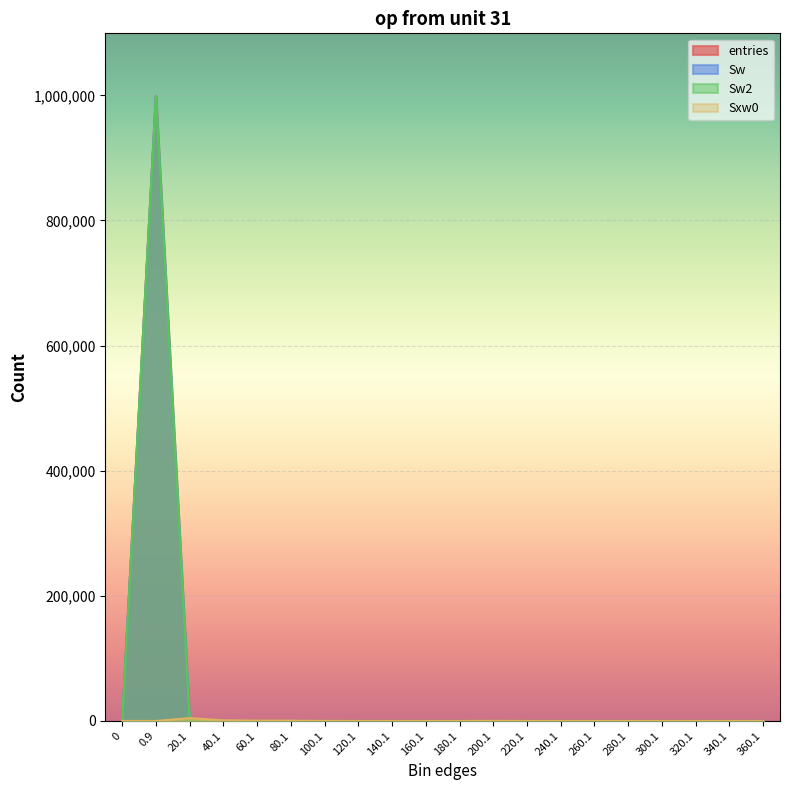

In Sw, how many points are higher than both neighbors (excluding endpoints)?

2